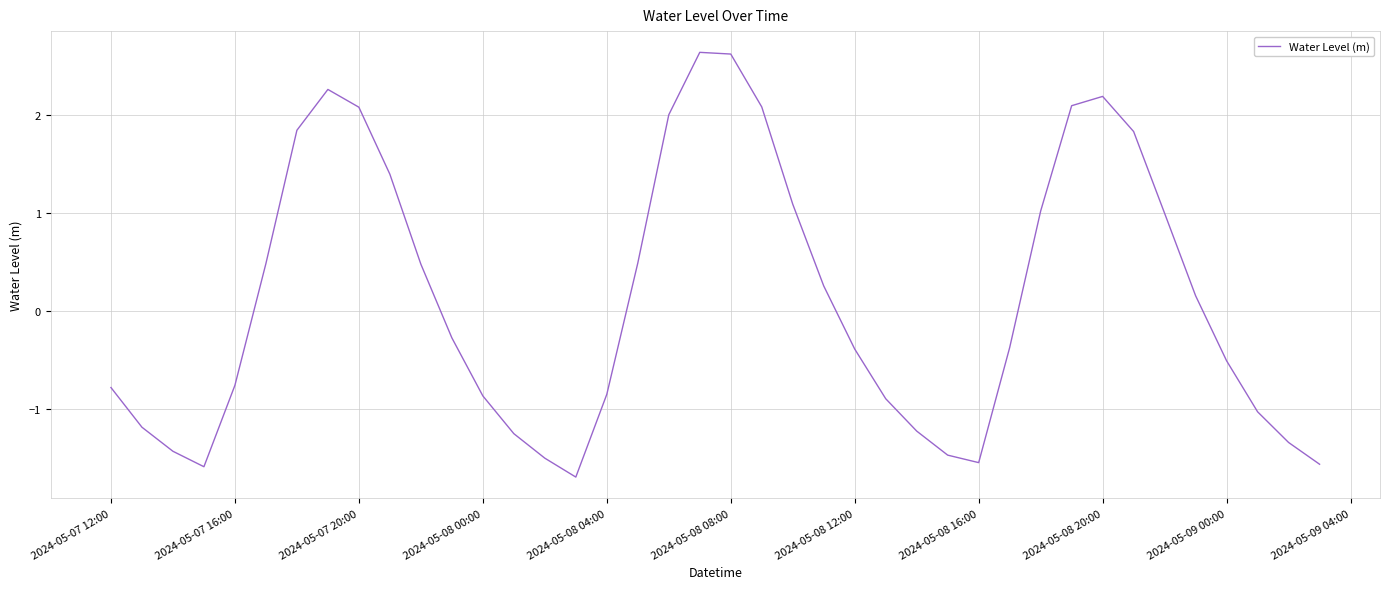

What is the difference between the maximum and minimum values?

4.3